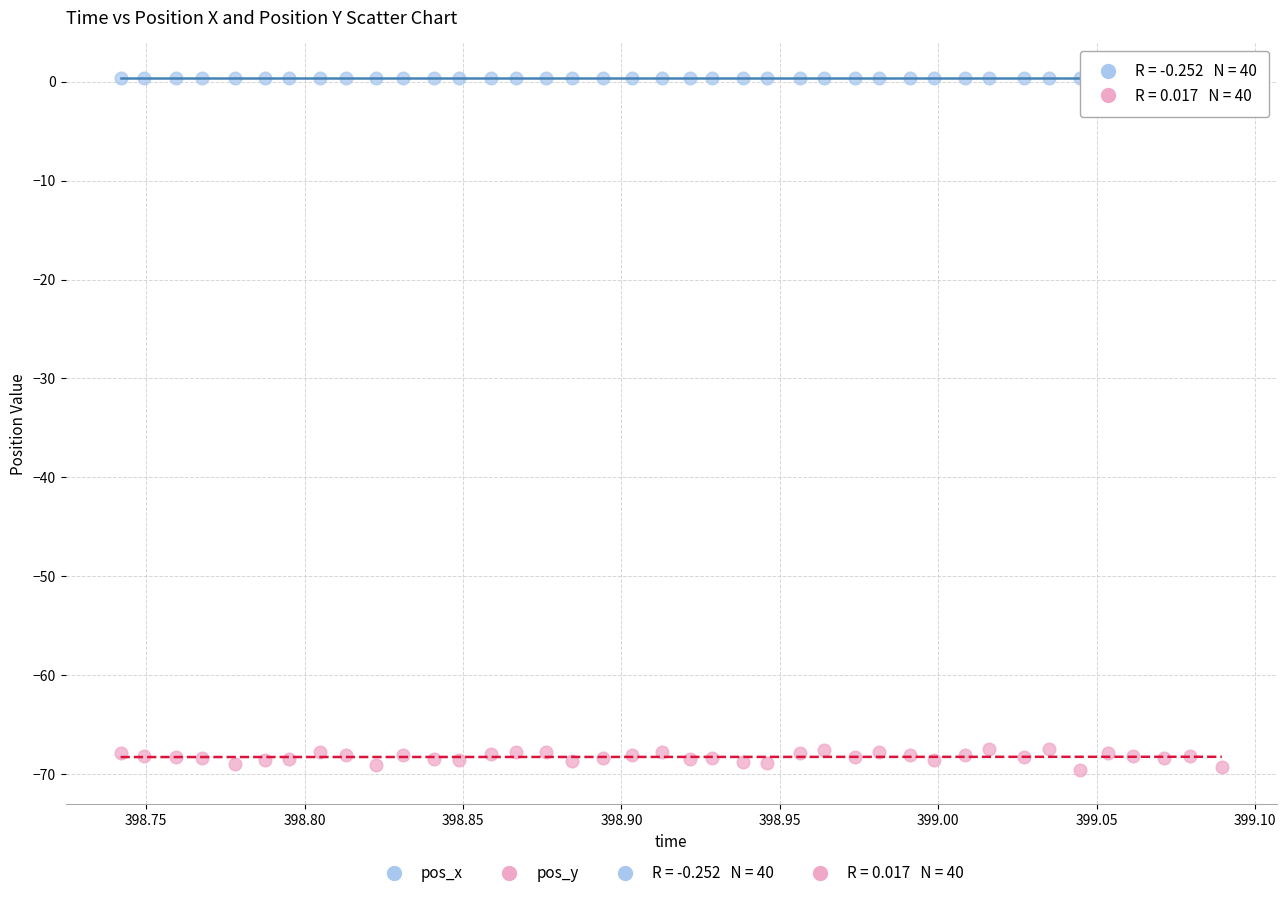

Across all data points, what is the range of Y values (max minus min)?

70.0